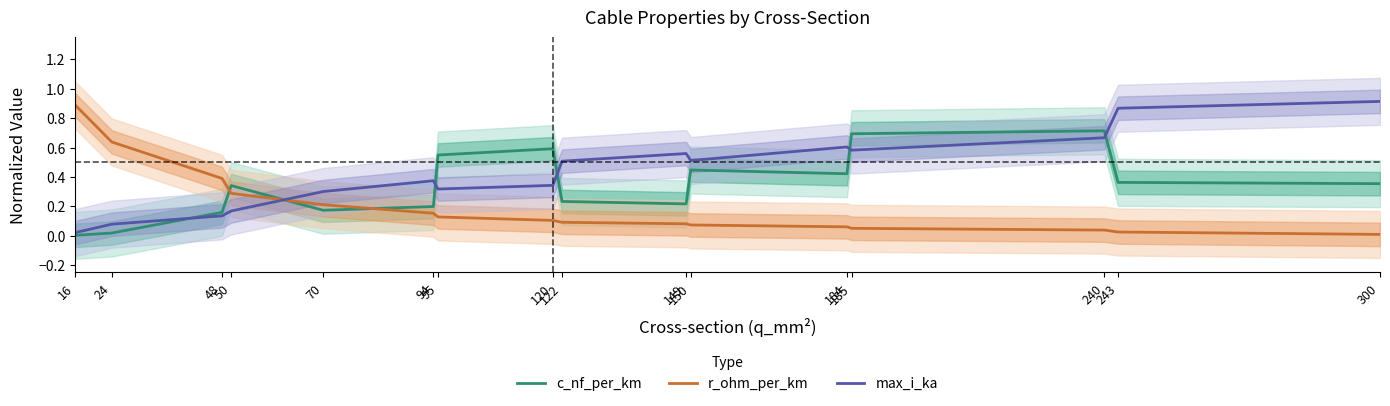

What is the sum of the max_i_ka values at 24 and 150?

0.6